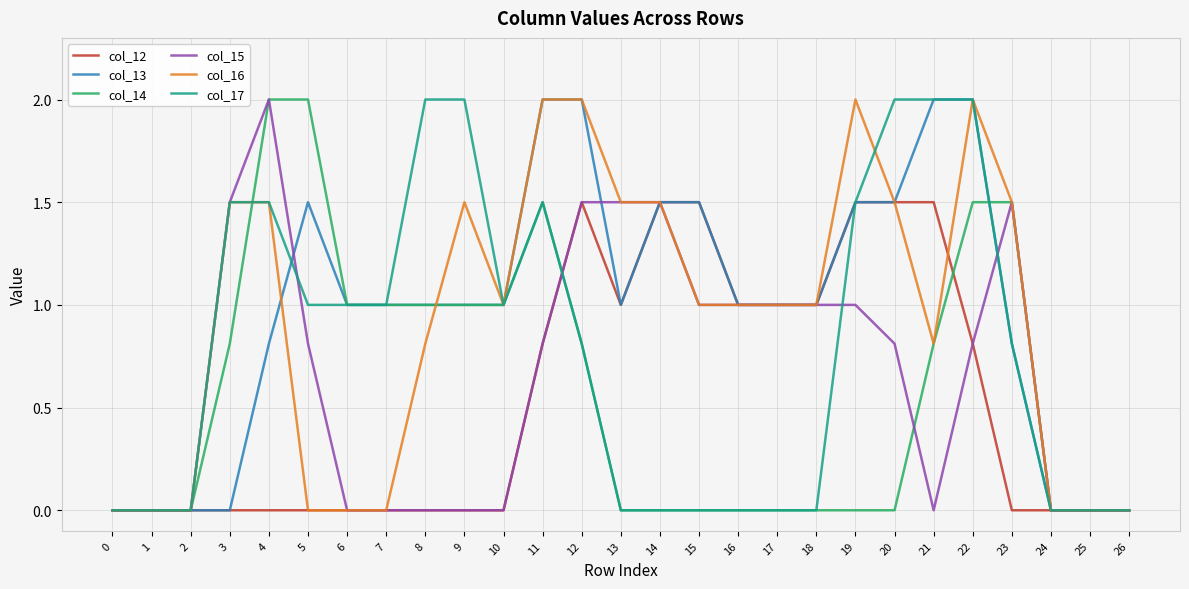

What is the spread (max minus min) of values at 14?

1.5